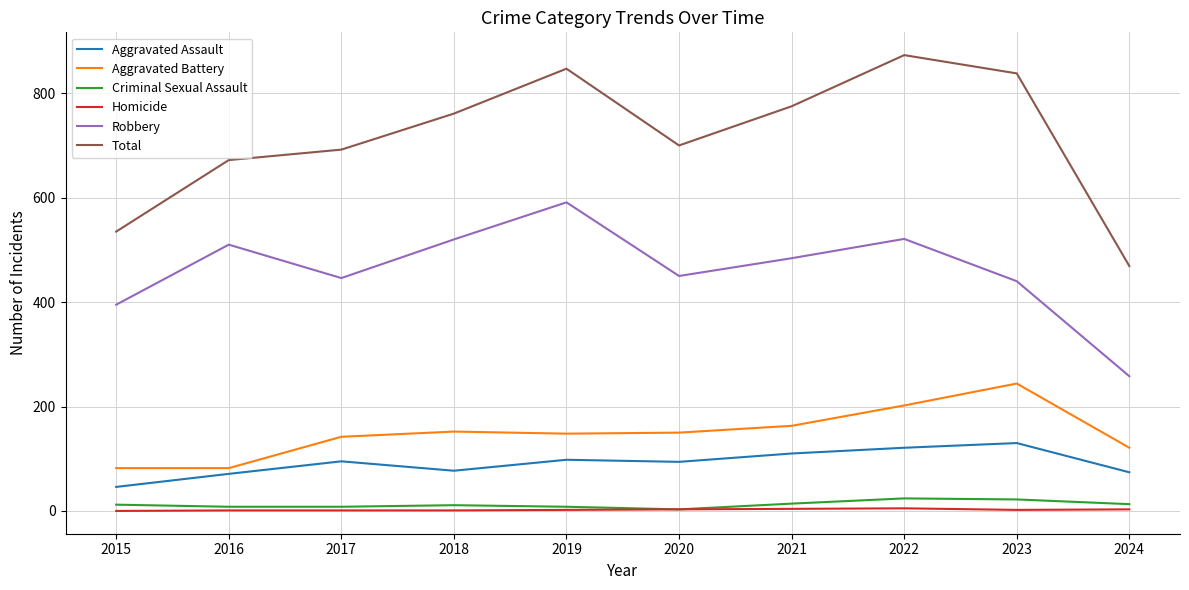

The Total series shows 775 at 2021. True or false?

True